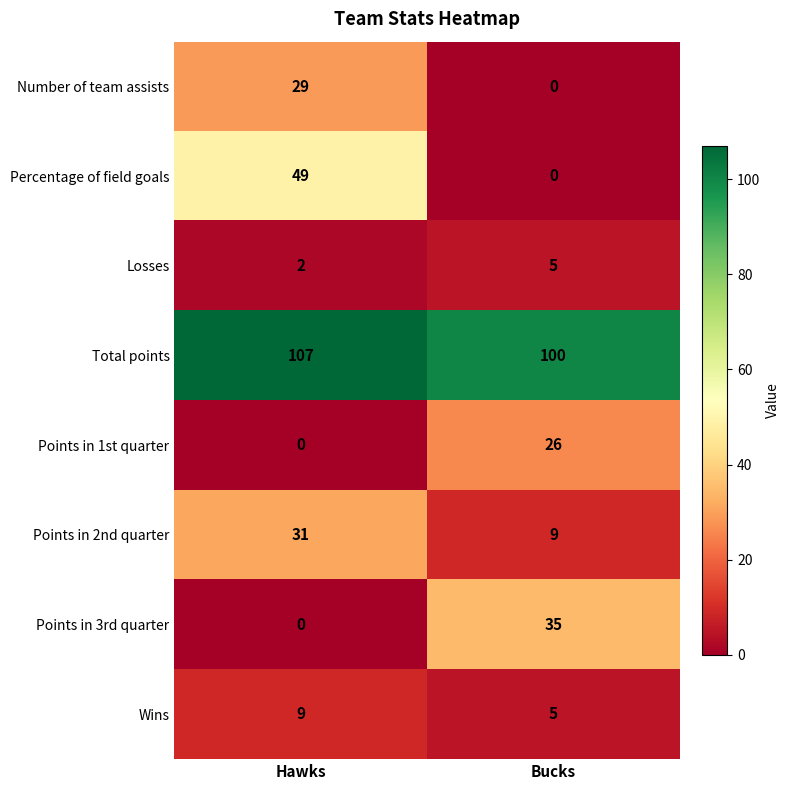

List the series in order of their peak value, highest first.

Total points, Percentage of field goals, Points in 3rd quarter, Points in 2nd quarter, Number of team assists, Points in 1st quarter, Wins, Losses